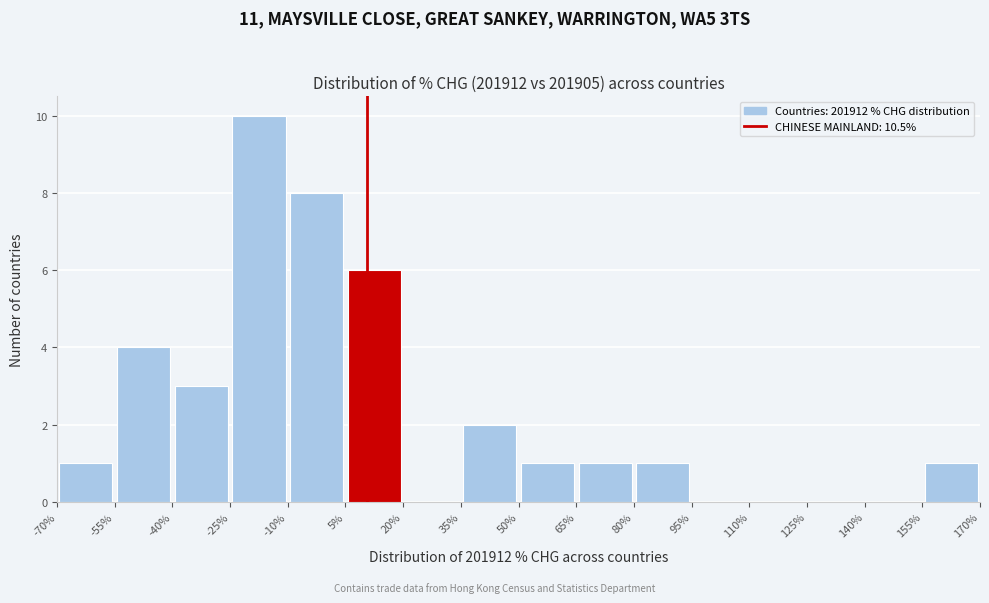

How tall is the bar that spans -25% to -10% on the x-axis? The values are not printed on the chart, so give them approximately, as read against the axis.

10